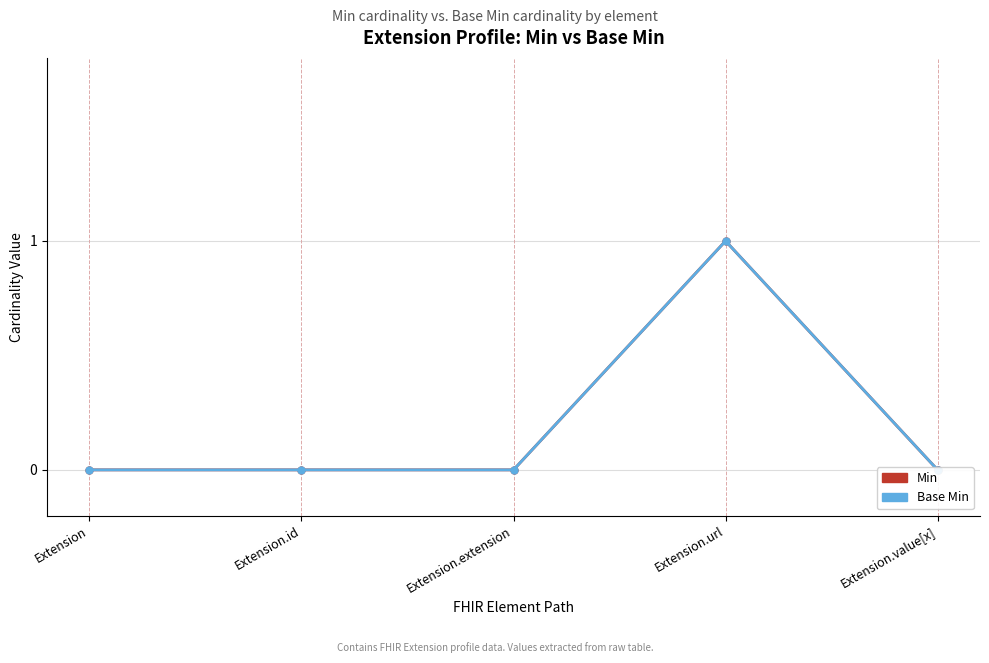

At how many categories does at least one series exceed 0?

1